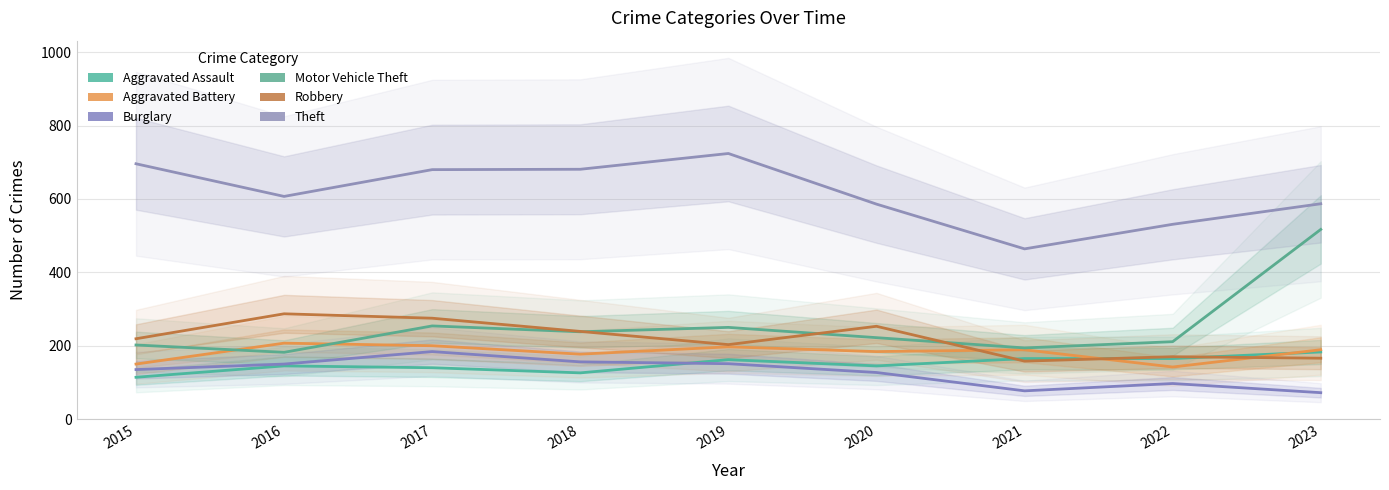

How many lines are shown in the chart?

6